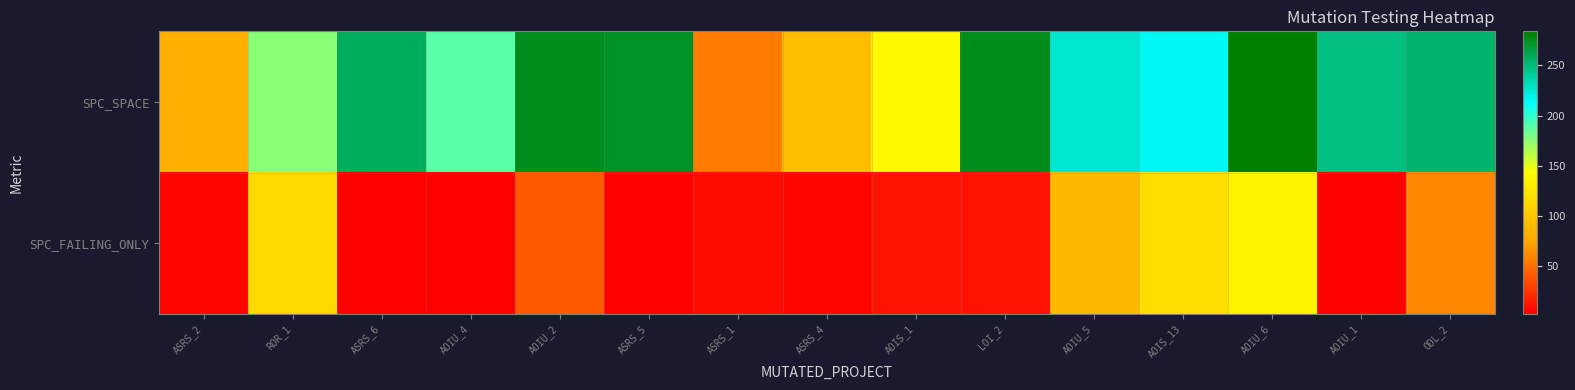

What is the total value across all series at ASRS_1?

63